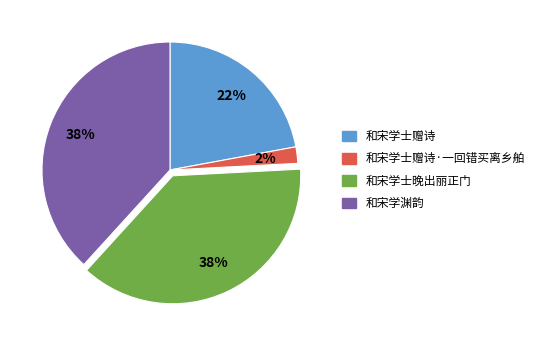

Does any single category account for the majority?

No